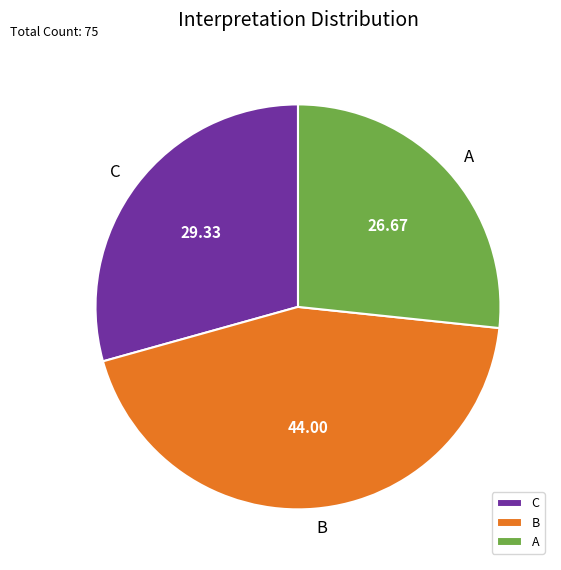

Is the sum of B and C greater than half?

Yes